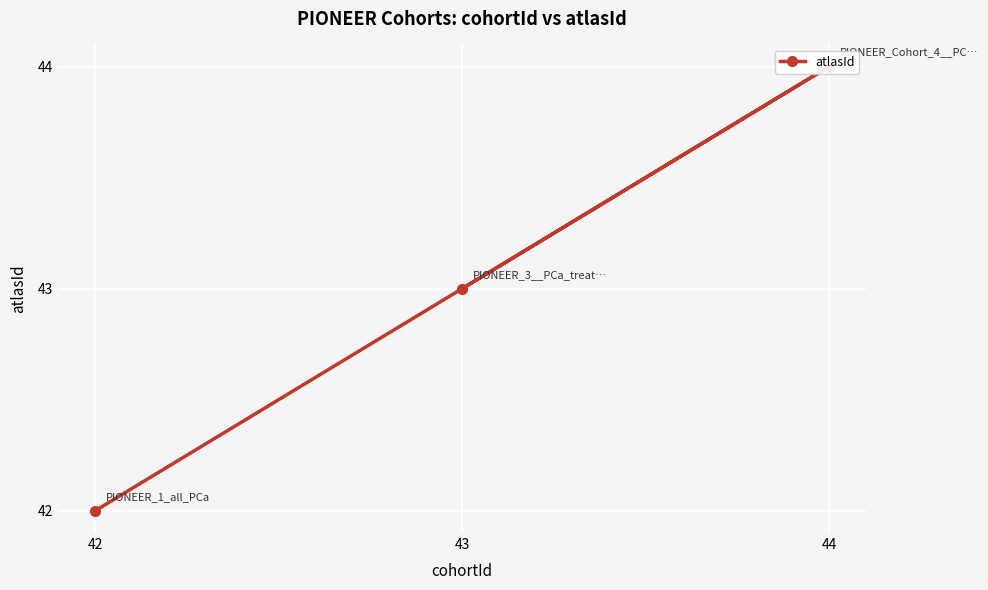

What is the maximum value shown in the chart?

44